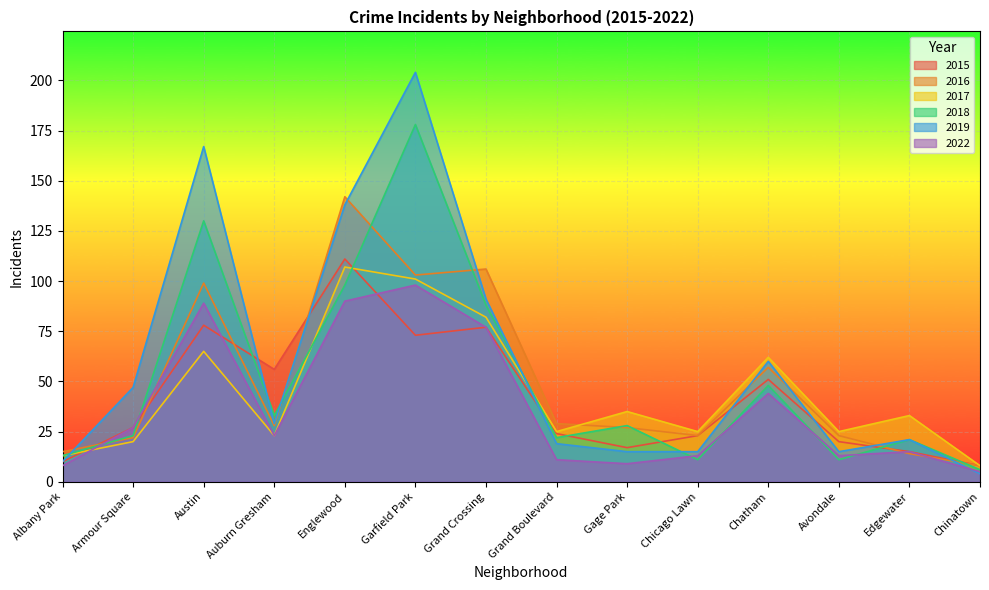

What is the maximum value for 2022?

98